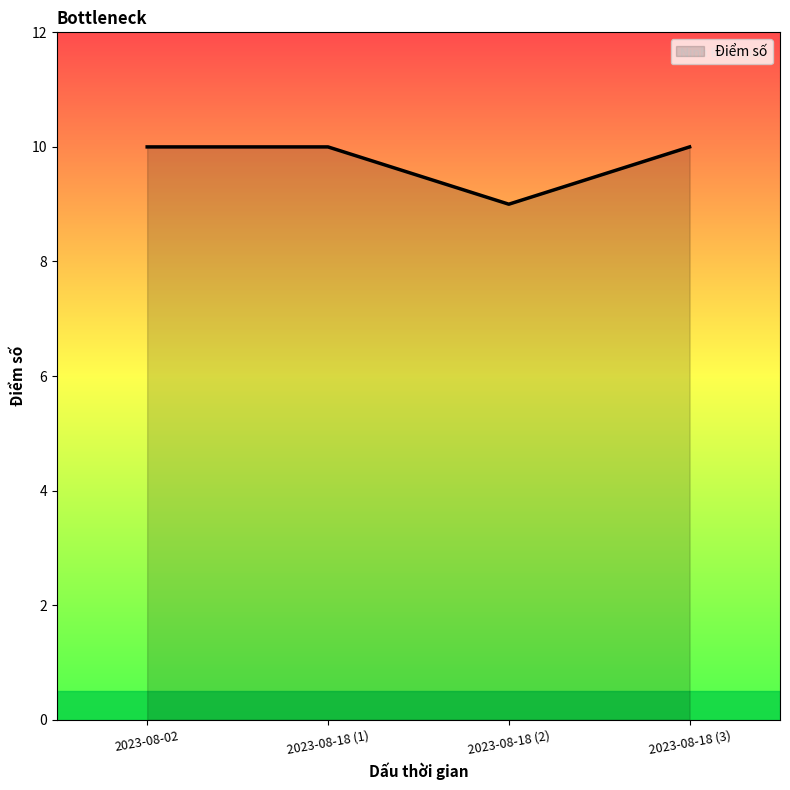

What is the change in value from 2023-08-18 (2) to 2023-08-18 (3)?

+1